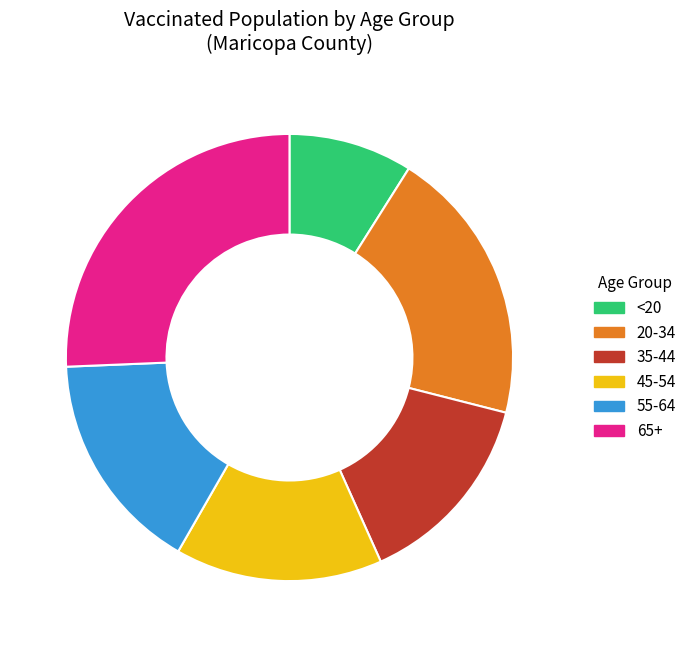

Is 45-54 the majority of the pie?

No